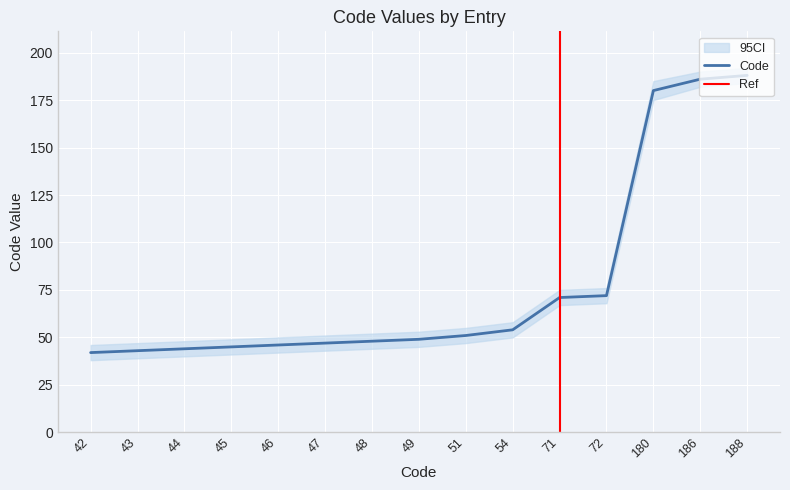

What is the smallest value displayed?

42